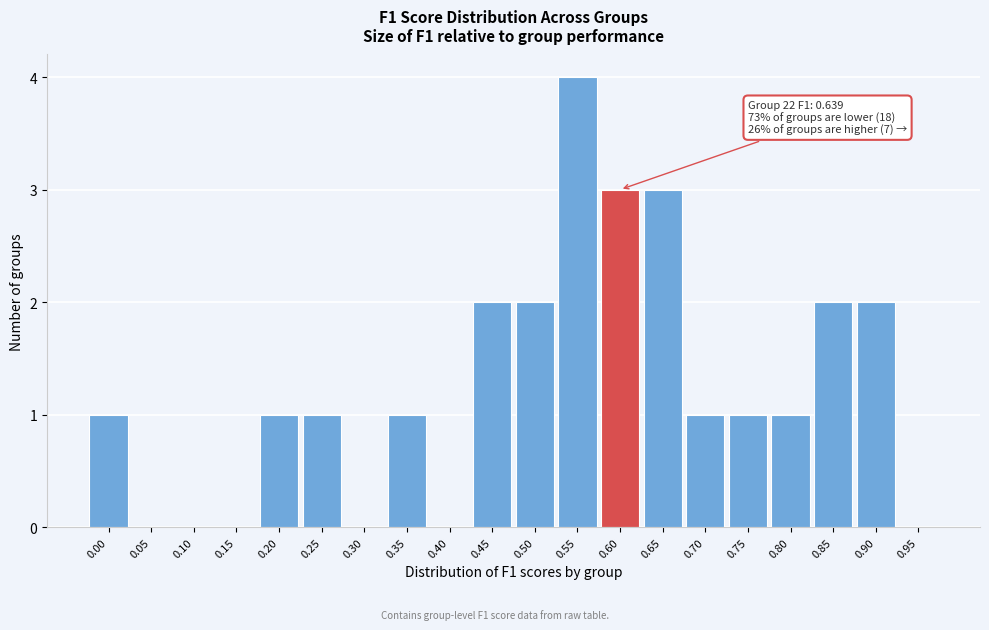

Reading left to right, extract all data points from this chart.

0.00=1	0.05=0	0.10=0	0.15=0	0.20=1	0.25=1	0.30=0	0.35=1	0.40=0	0.45=2	0.50=2	0.55=4	0.60=3	0.65=3	0.70=1	0.75=1	0.80=1	0.85=2	0.90=2	0.95=0